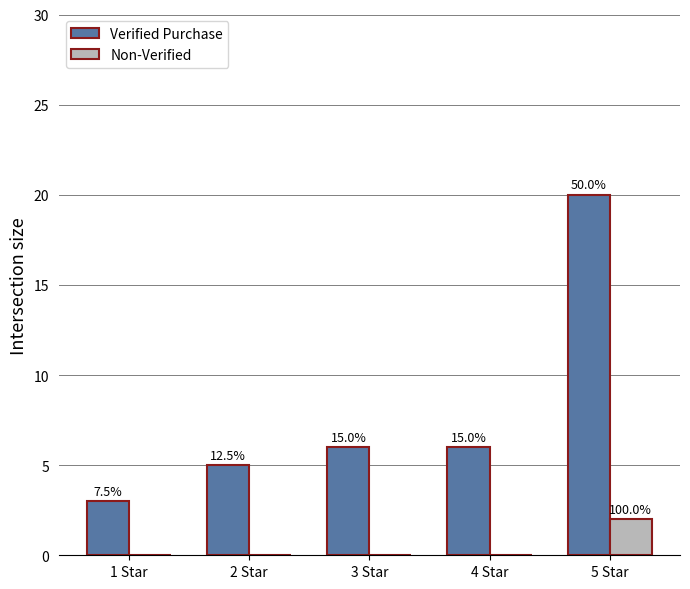

What is the difference between the highest and lowest values at 3 Star?

6